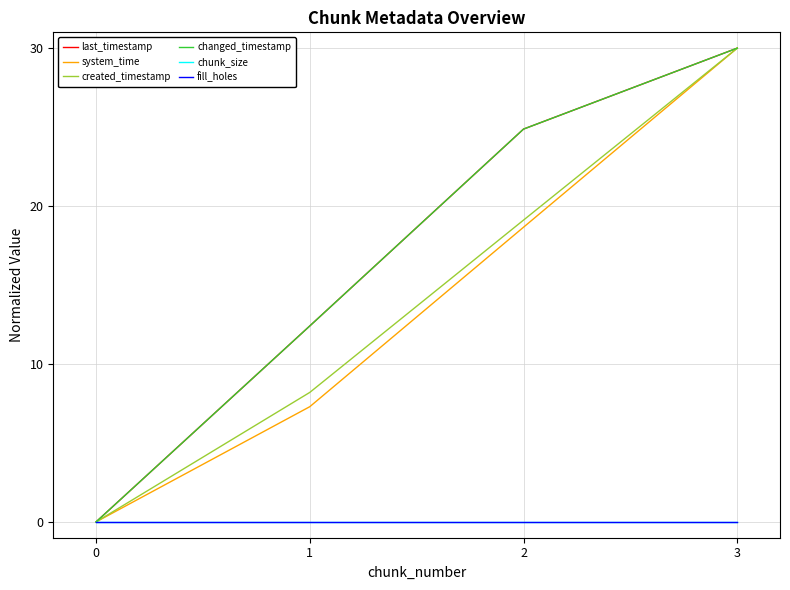

What is the maximum value for changed_timestamp?

30.0